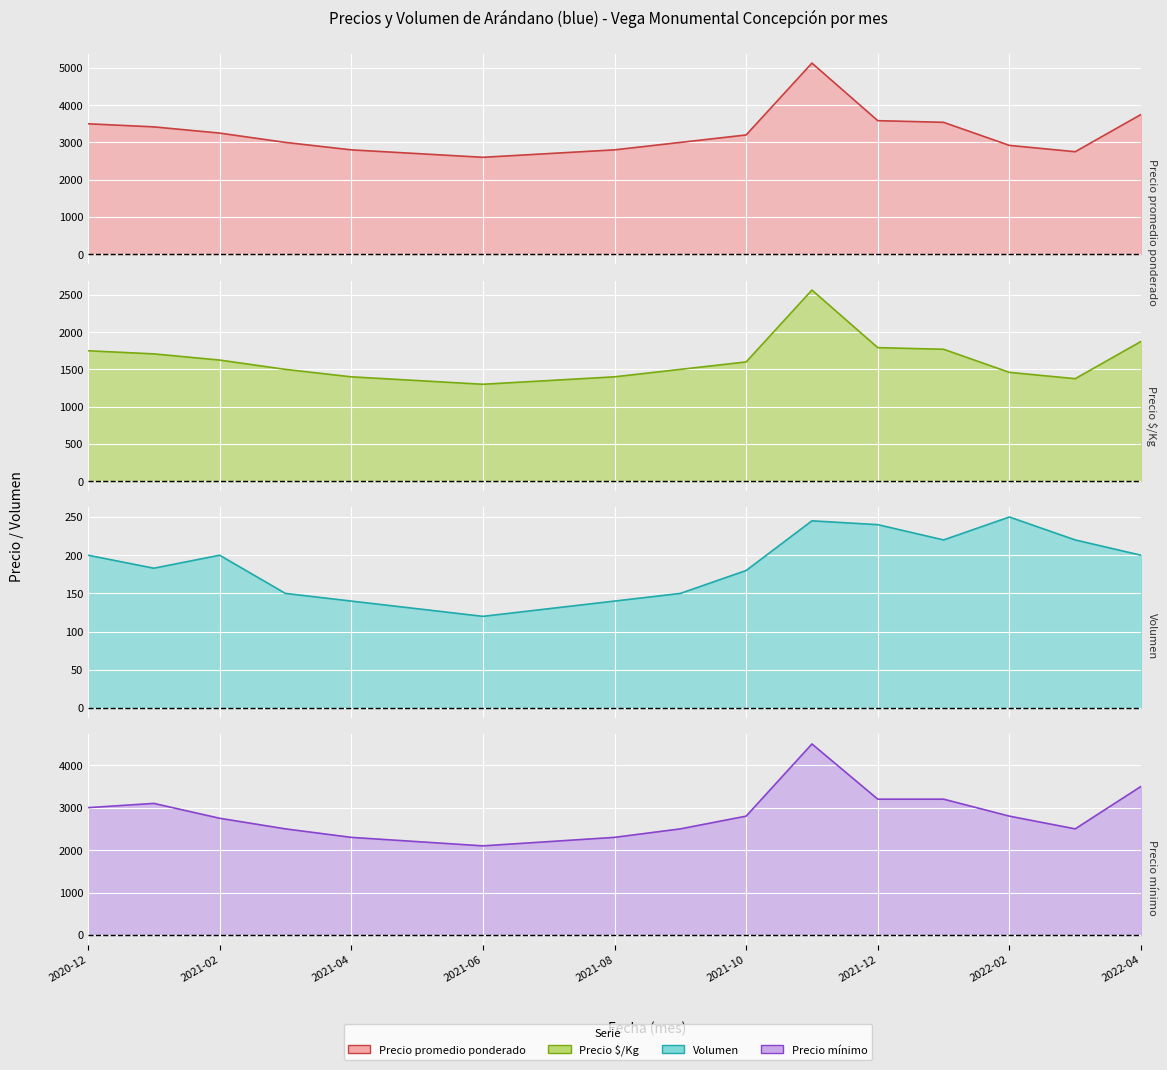

What is the label of the 7th point from the left?

2021-06